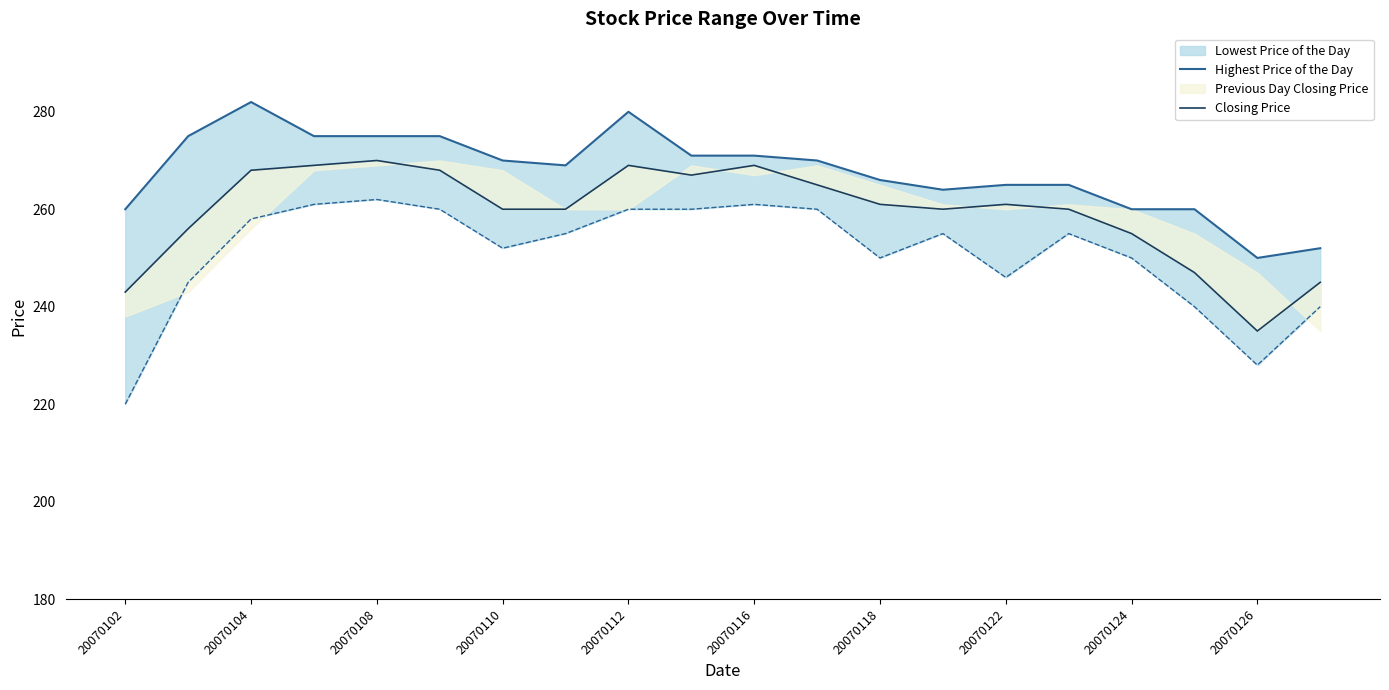

True or false: Highest Price of the Day has more than 1 interior local peaks.

True